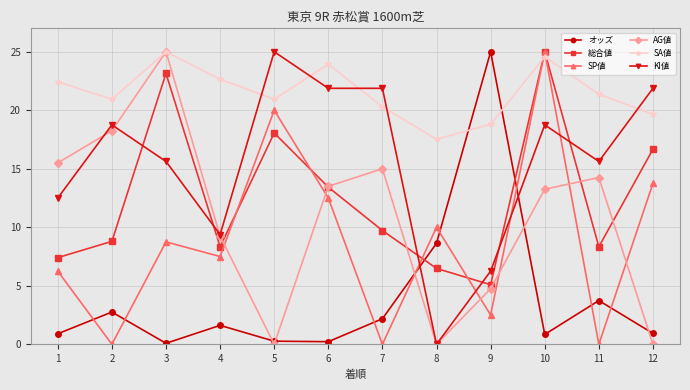

Rank the series at 7 from highest to lowest value.

KI値, SA値, AG値, 総合値, オッズ, SP値